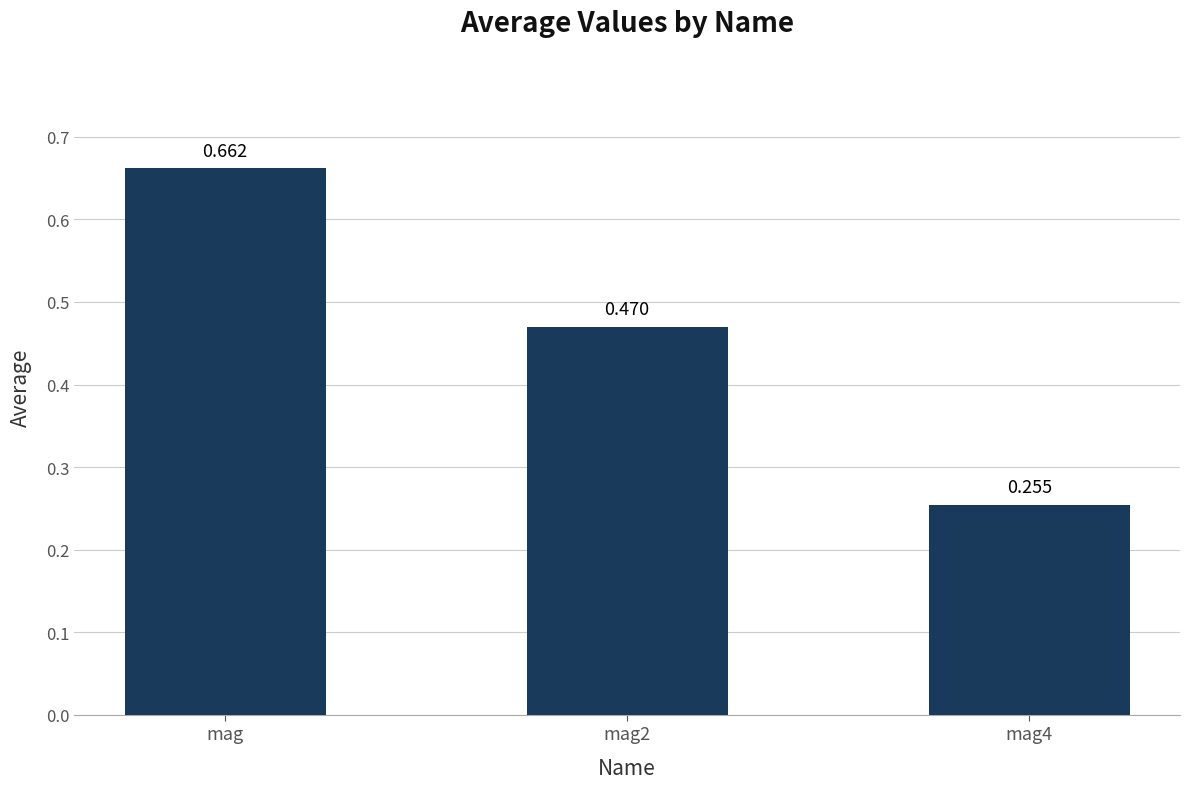

Between mag2 and mag, which is larger?

mag